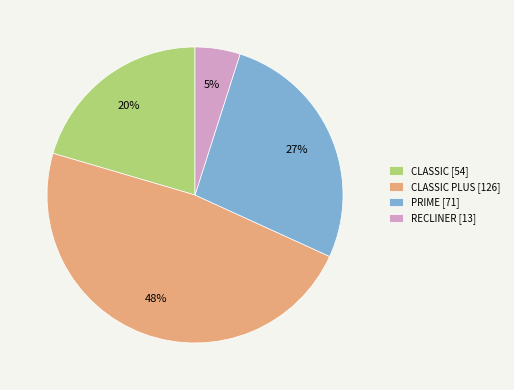

Does any single category account for the majority?

No